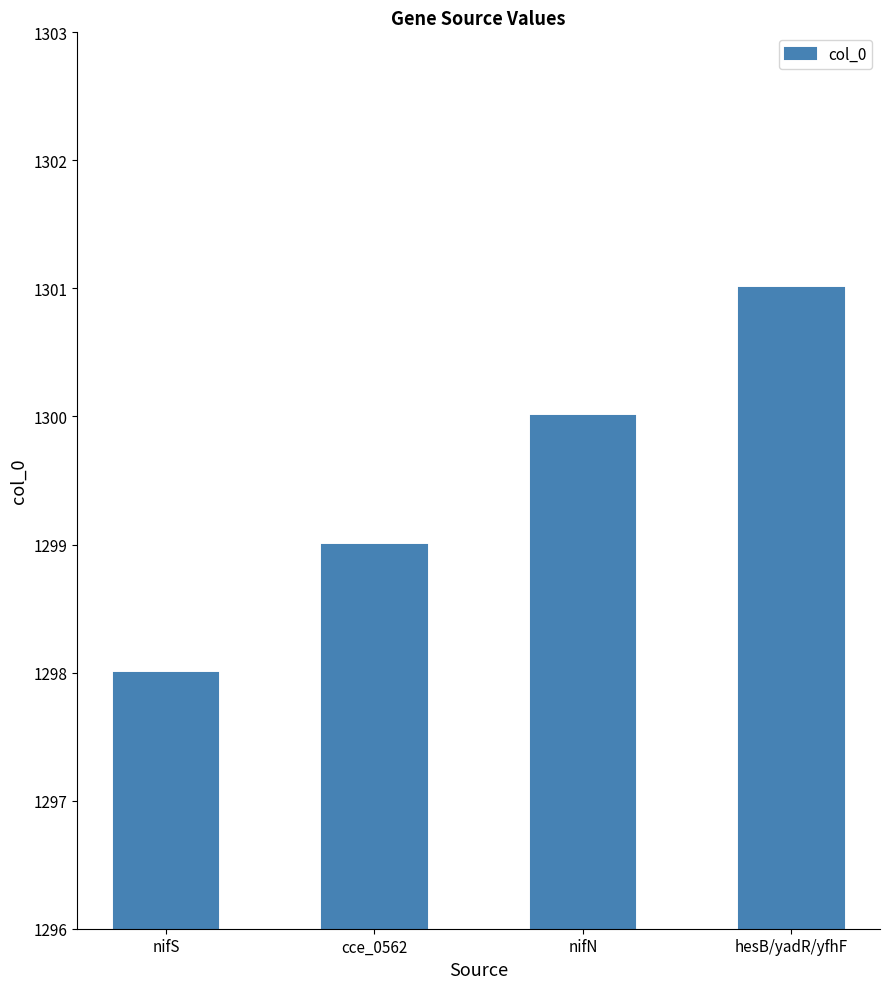

Reading right to left, transcribe all the data shown in this chart.

hesB/yadR/yfhF=1301	nifN=1300	cce_0562=1299	nifS=1298